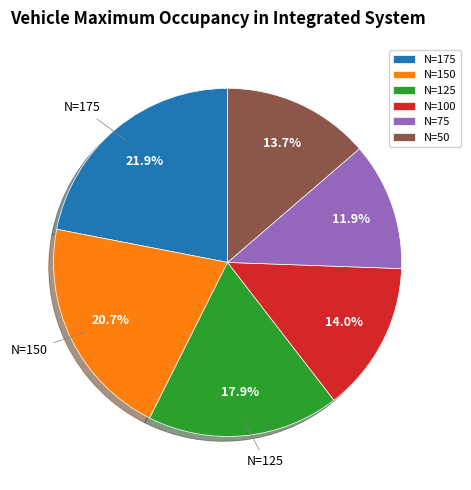

Is it true that N=75 is 12% of the pie?

True